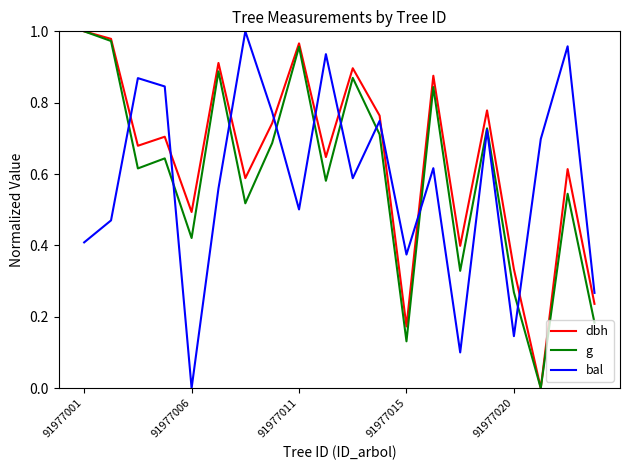

How many values in the bal series exceed 0?

19